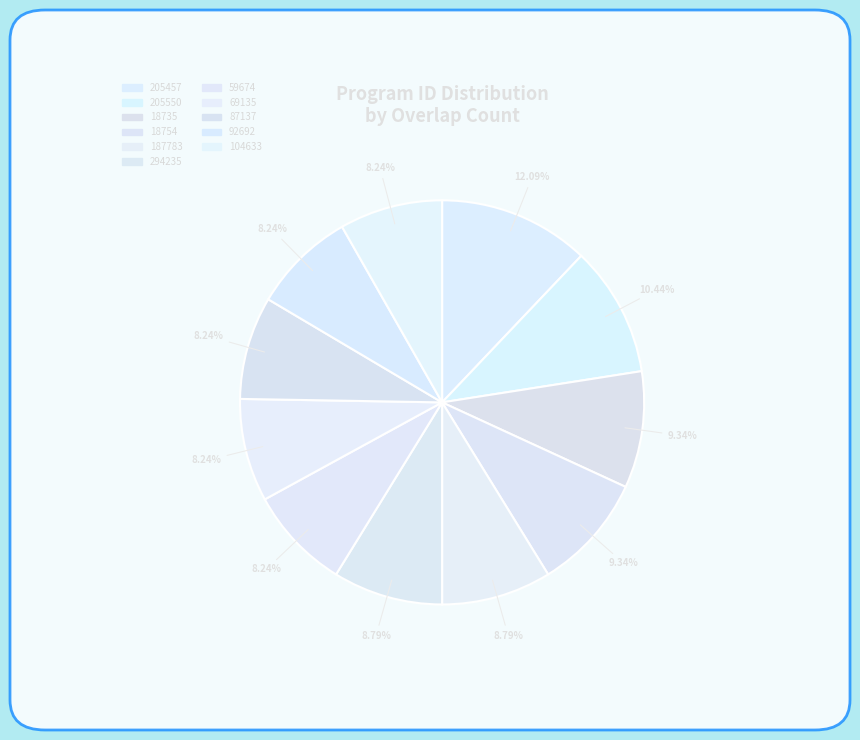

How many slices are in this pie chart?

11